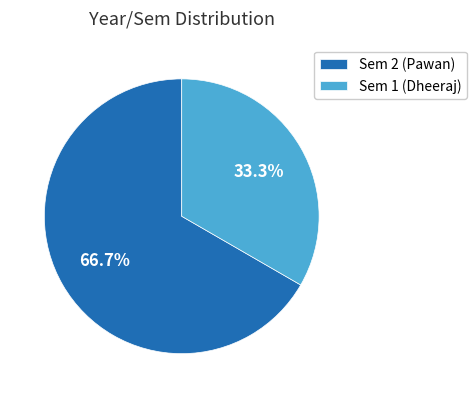

Between Sem 2 (Pawan) and Sem 1 (Dheeraj), which is larger?

Sem 2 (Pawan)